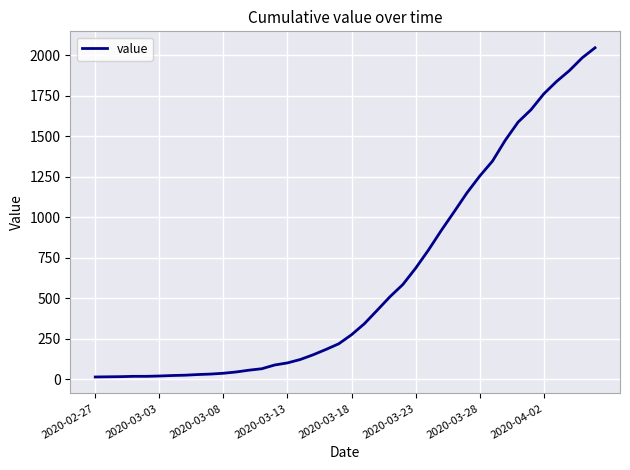

What is the difference between the maximum and minimum values?

2034